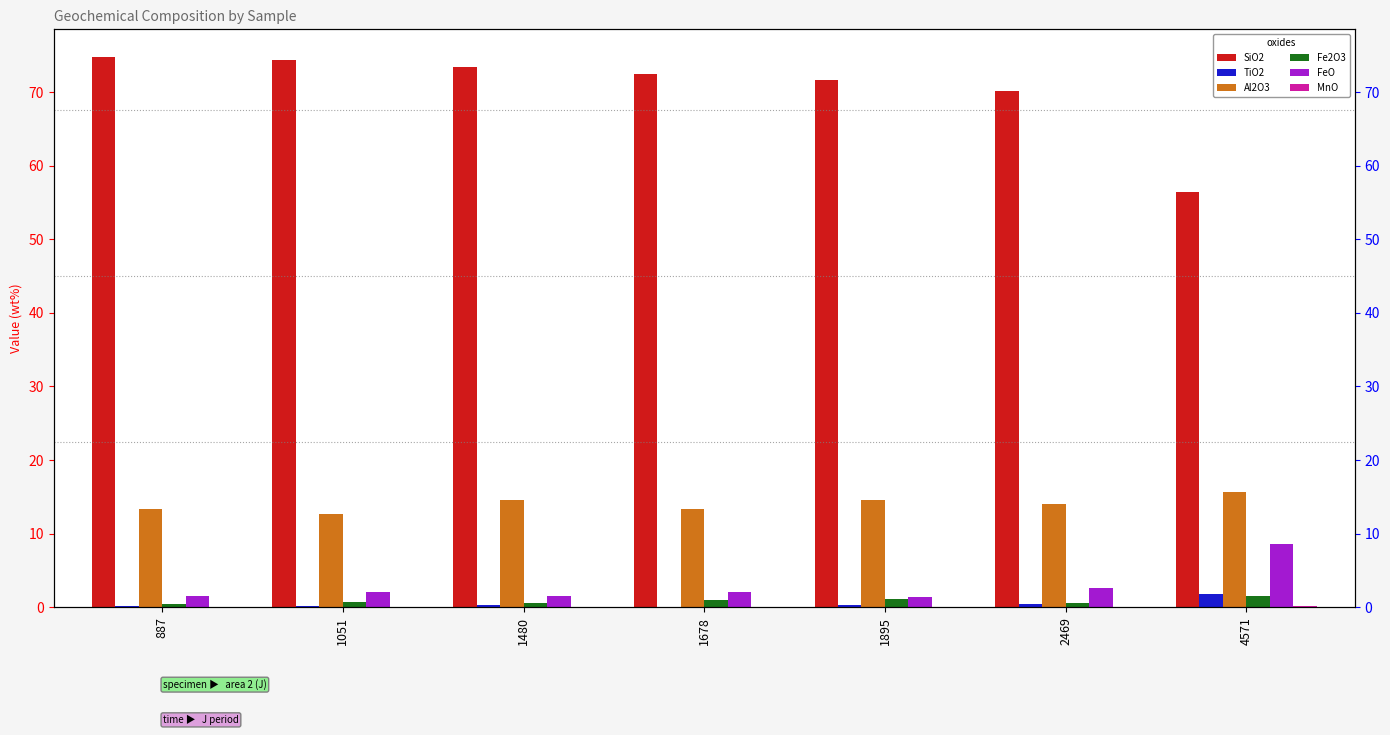

The Fe2O3 series shows 0.2 at 2469. True or false?

False